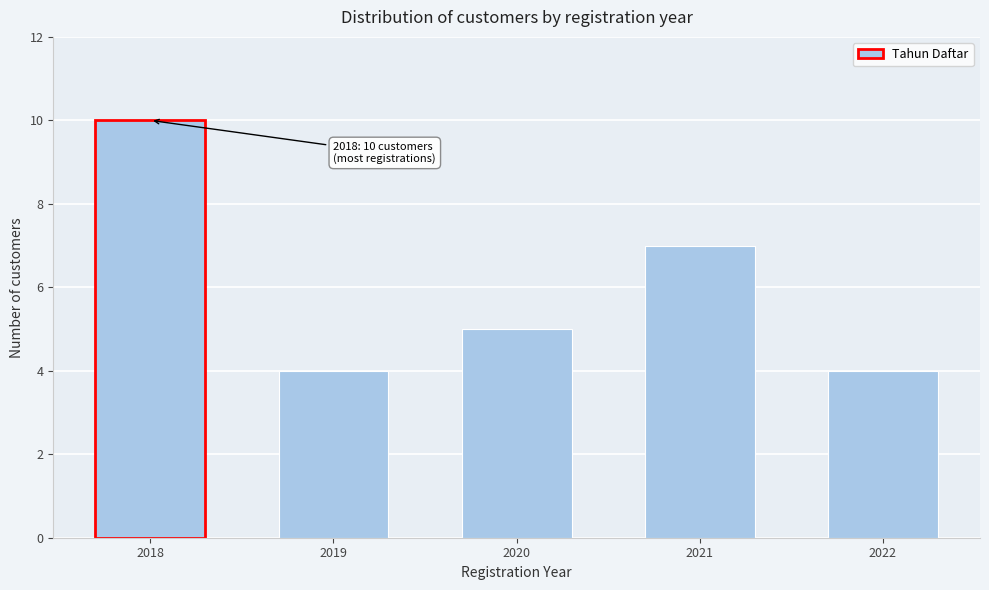

Reading left to right, transcribe all the data shown in this chart.

2018=10	2019=4	2020=5	2021=7	2022=4